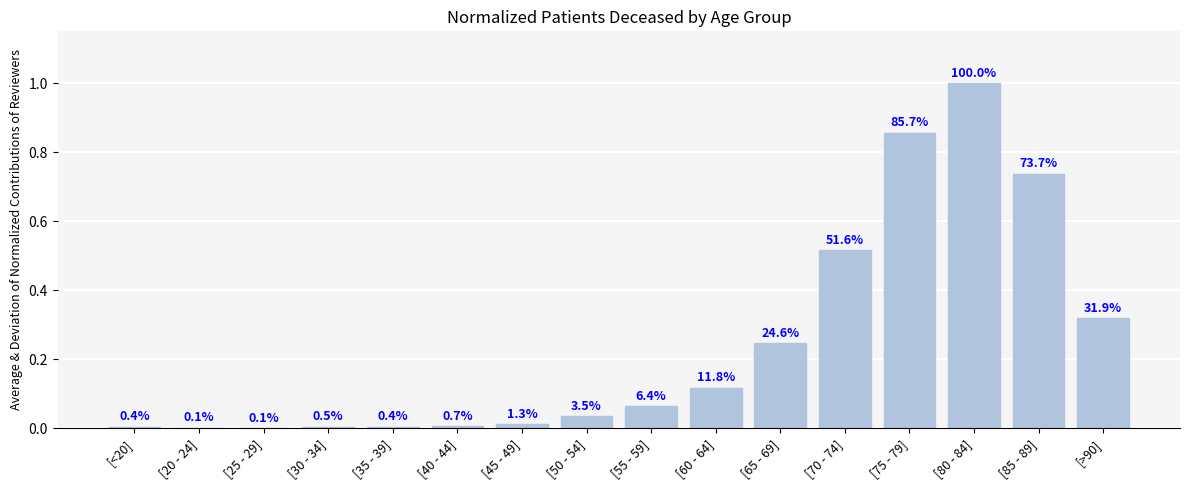

What position from the left is [65 - 69]?

11